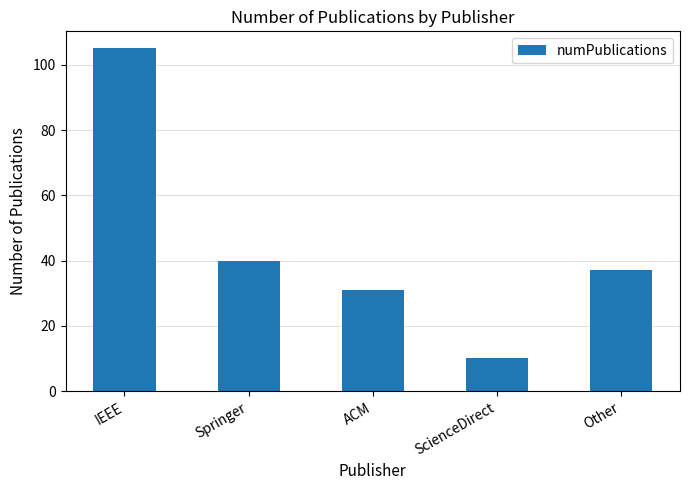

What is the value of the 4th bar from the left?

10